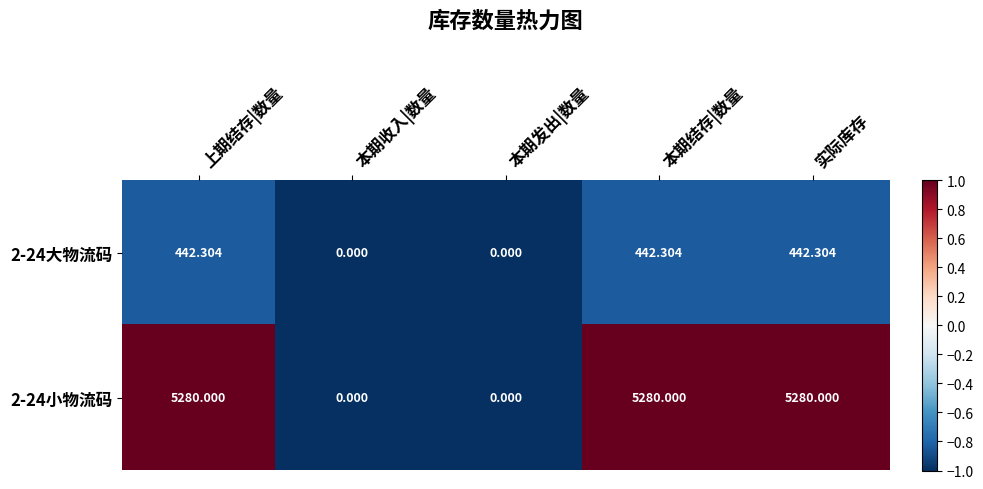

At which label does 2-24大物流码 first exceed 442?

上期结存|数量